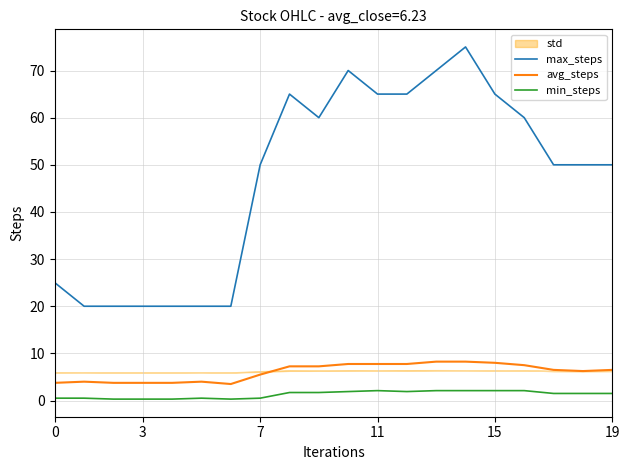

What is the value of the avg_steps point at the 15th from the left?

8.2